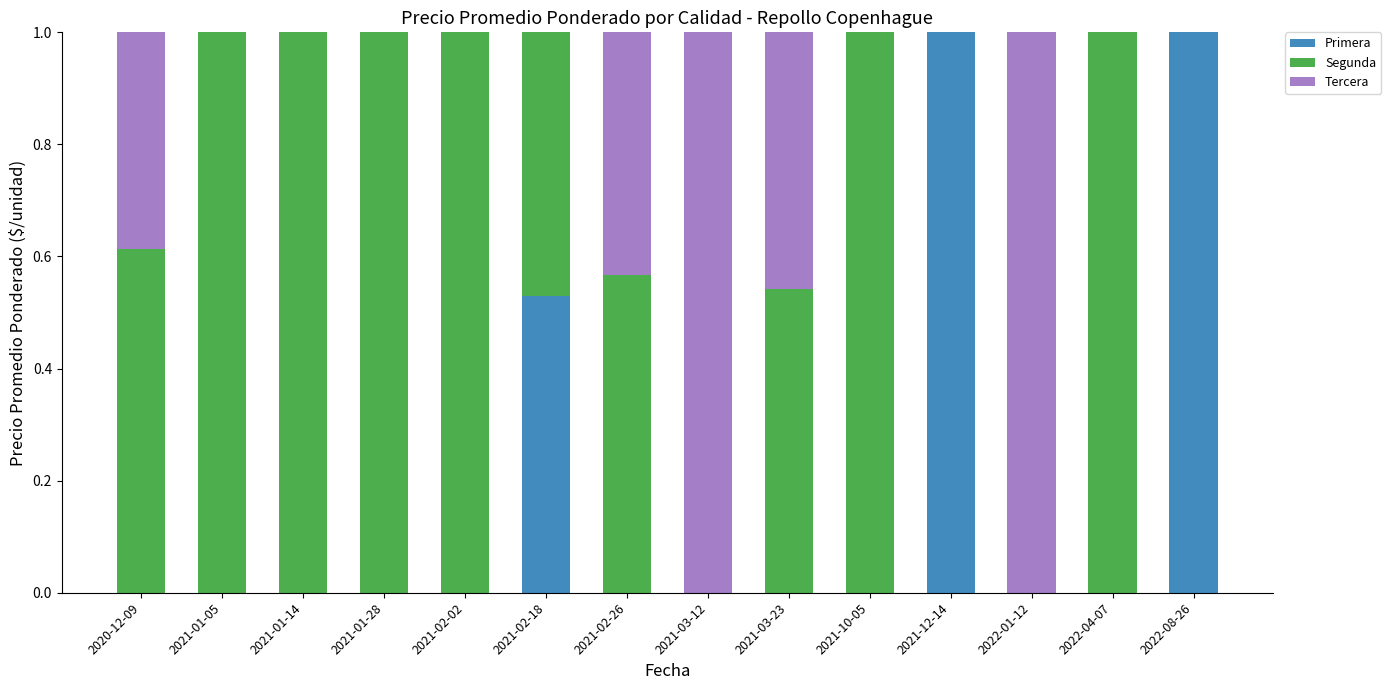

Count the number of categories in the chart.

14